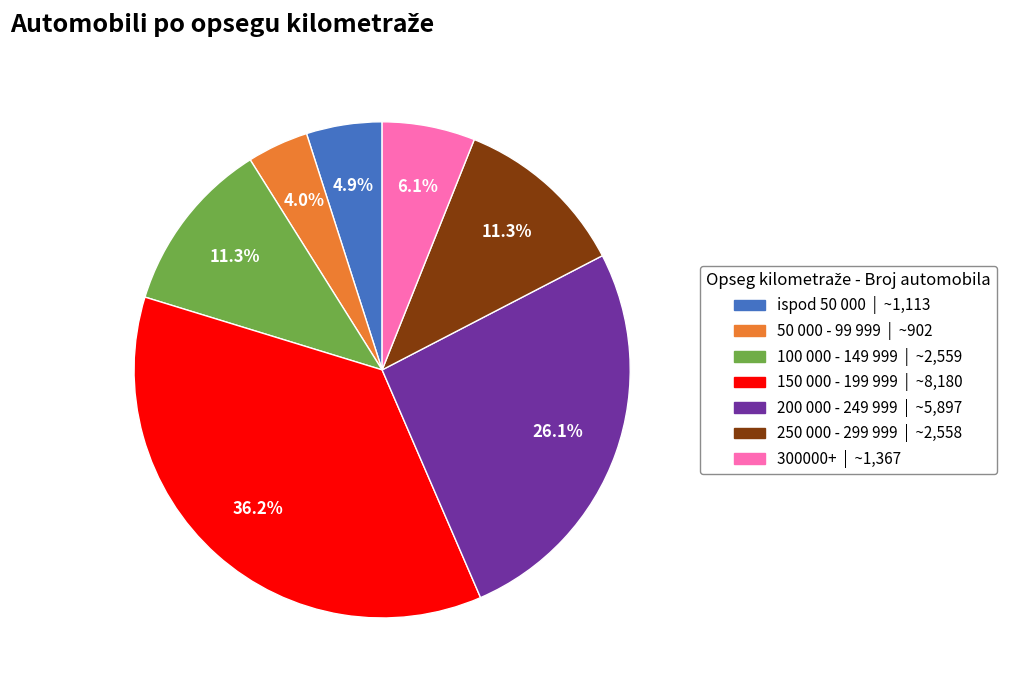

Which slice is the smallest?

50 000 - 99 999